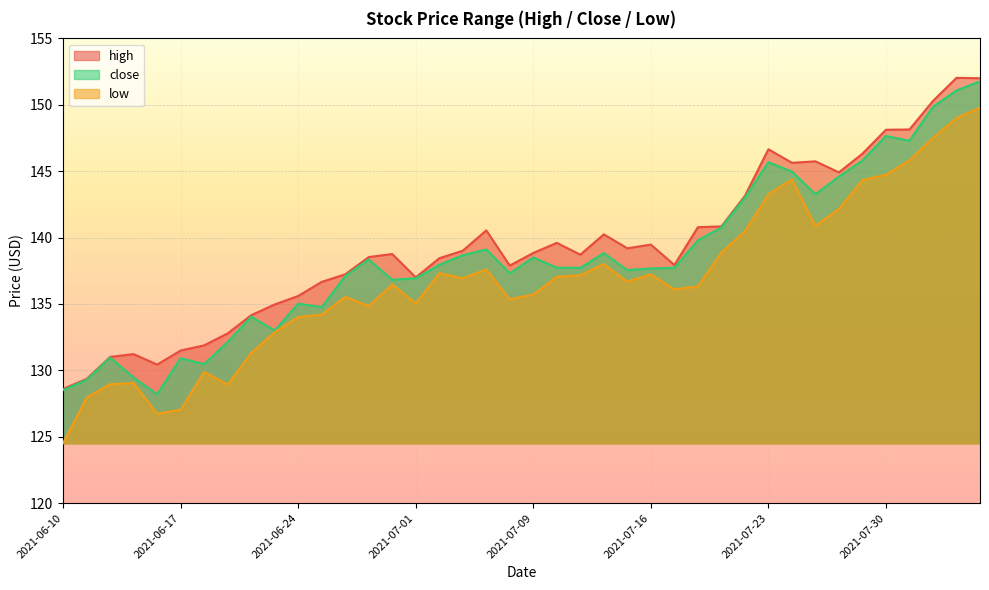

The low series shows 135.7 at 2021-07-09. True or false?

True